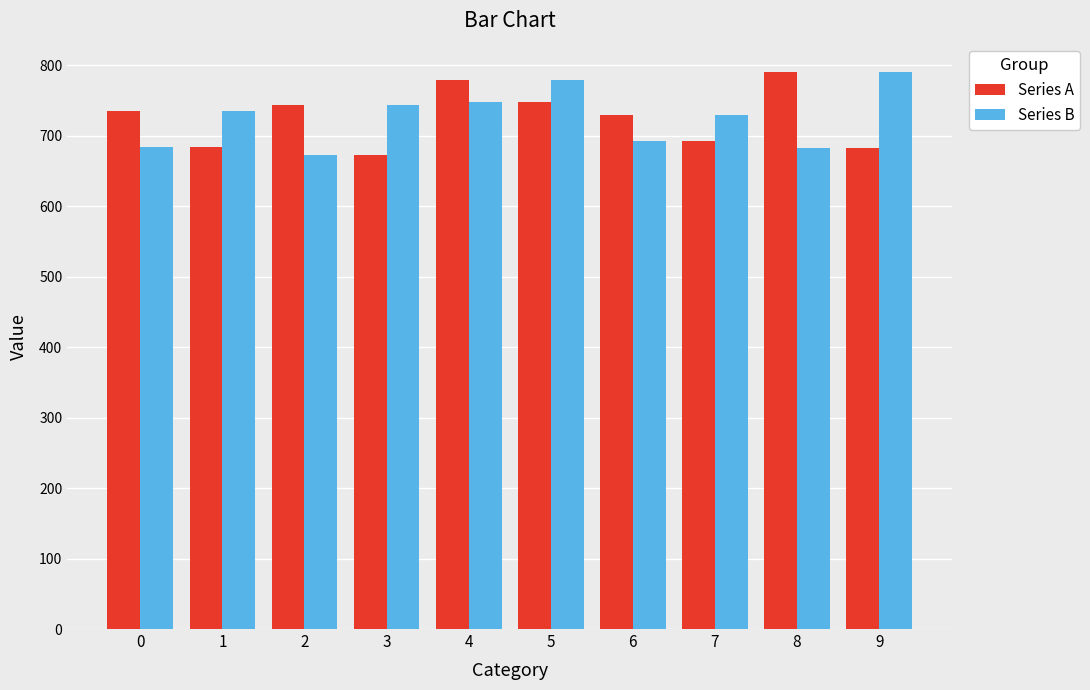

What is the difference between the highest and lowest values at 2?

70.4